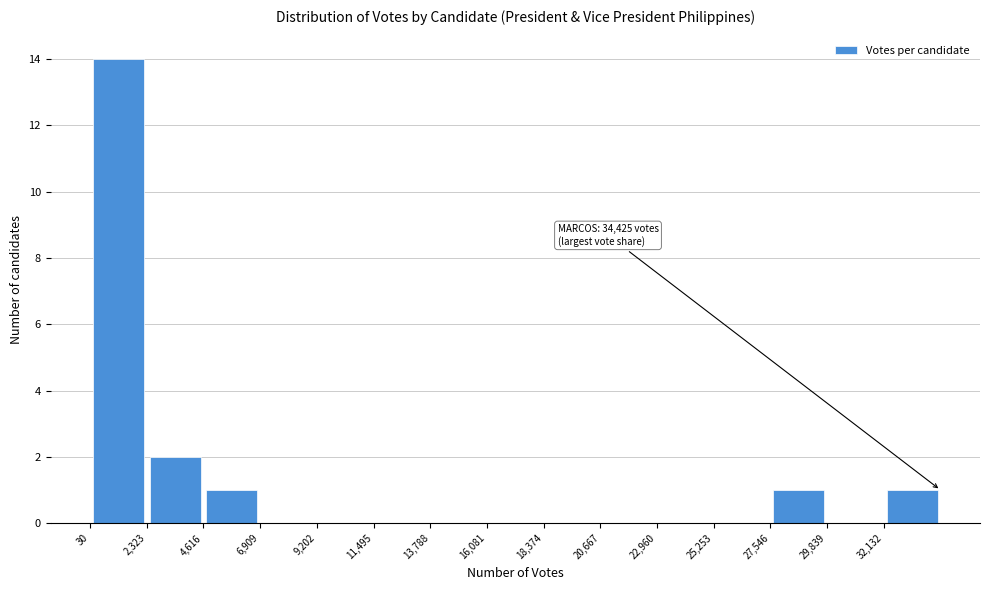

Which range on the x-axis has the tallest bar?

0 to 2500